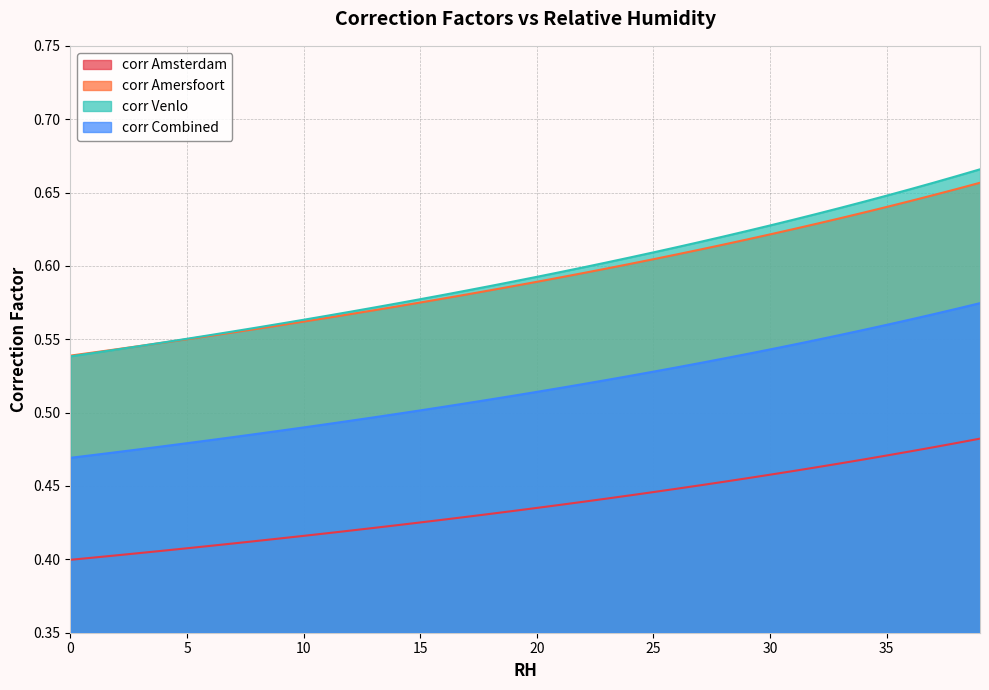

True or false: corr Combined and corr Amersfoort cross at least once.

False